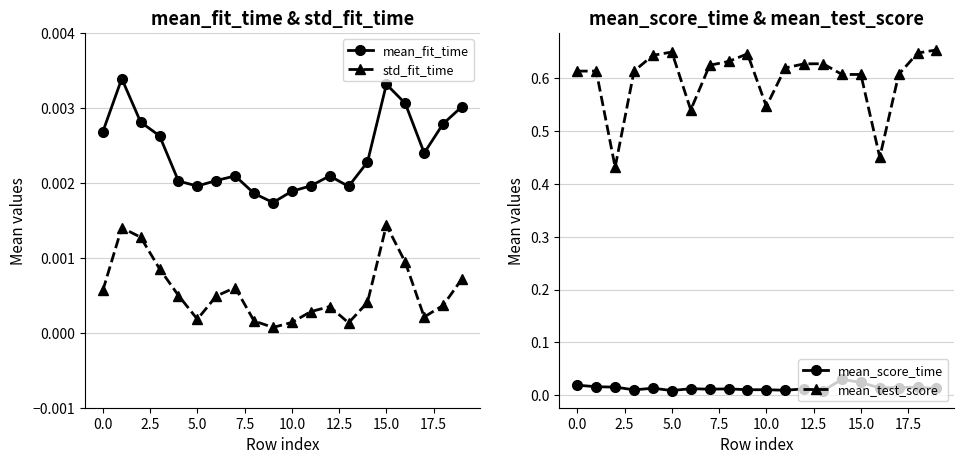

Rank the series by their maximum value, from highest to lowest.

mean_test_score, mean_score_time, mean_fit_time, std_fit_time